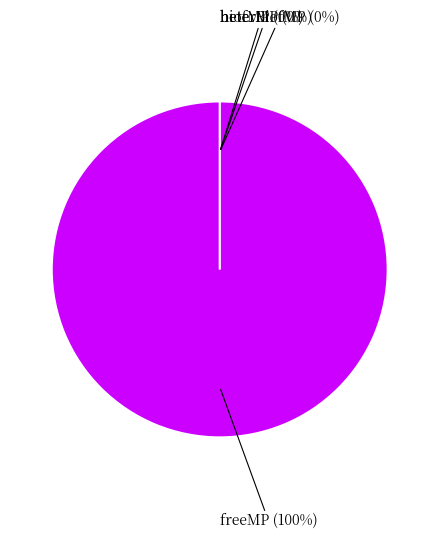

What is the change in value from freeMP to heterBiofMP?

-27664669.6